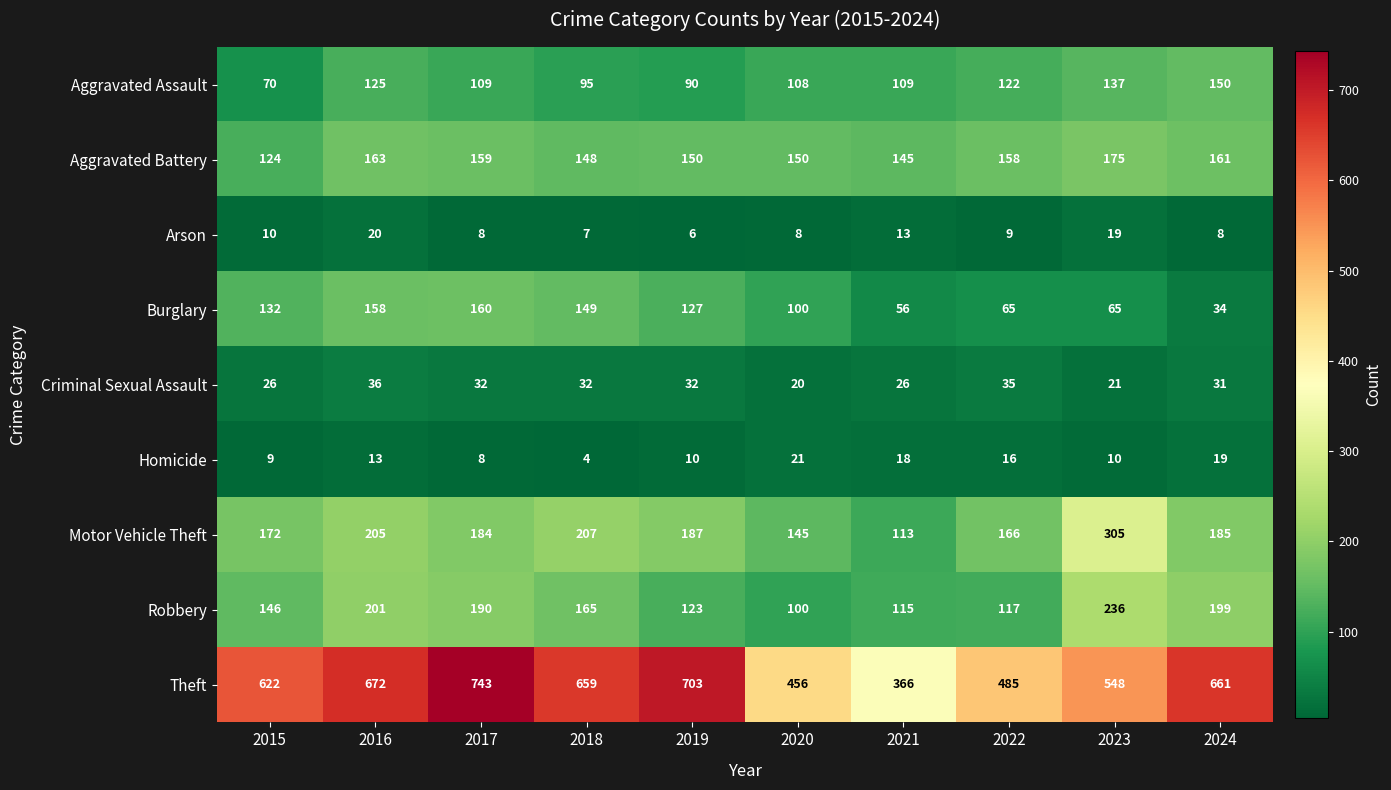

What is the approximate value of Motor Vehicle Theft at 2021, to the nearest 10?

110